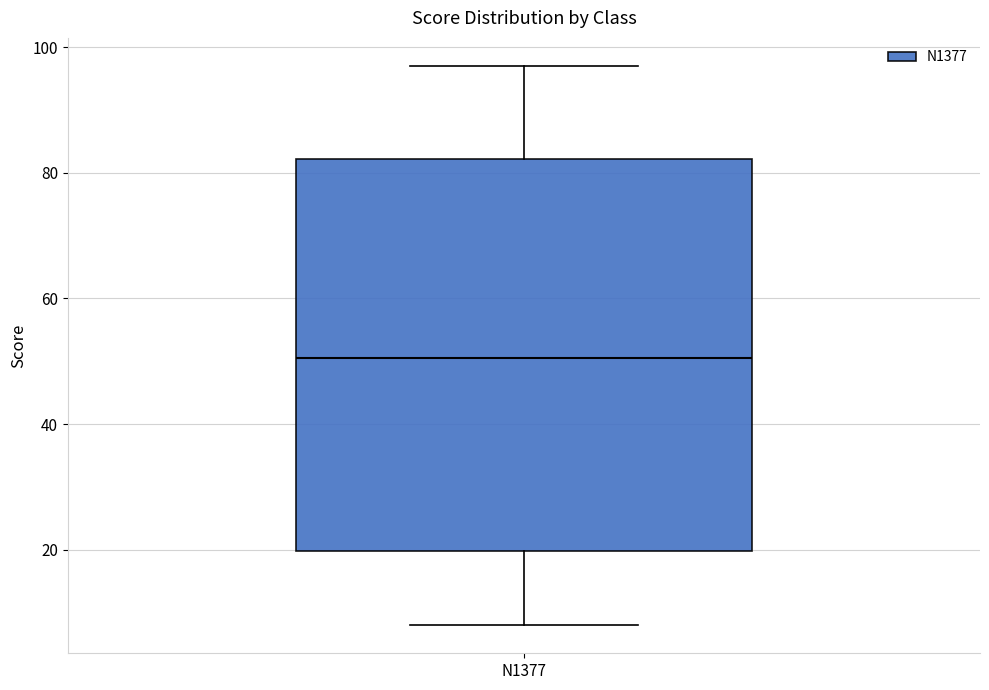

Transcribe this box plot: give where the median line is, the range the box spans, and where the two whiskers end, as read against the y-axis. The values are not printed on the chart, so give them approximately, as read against the axis.

median 50, box 20 to 82, whiskers 8 to 98